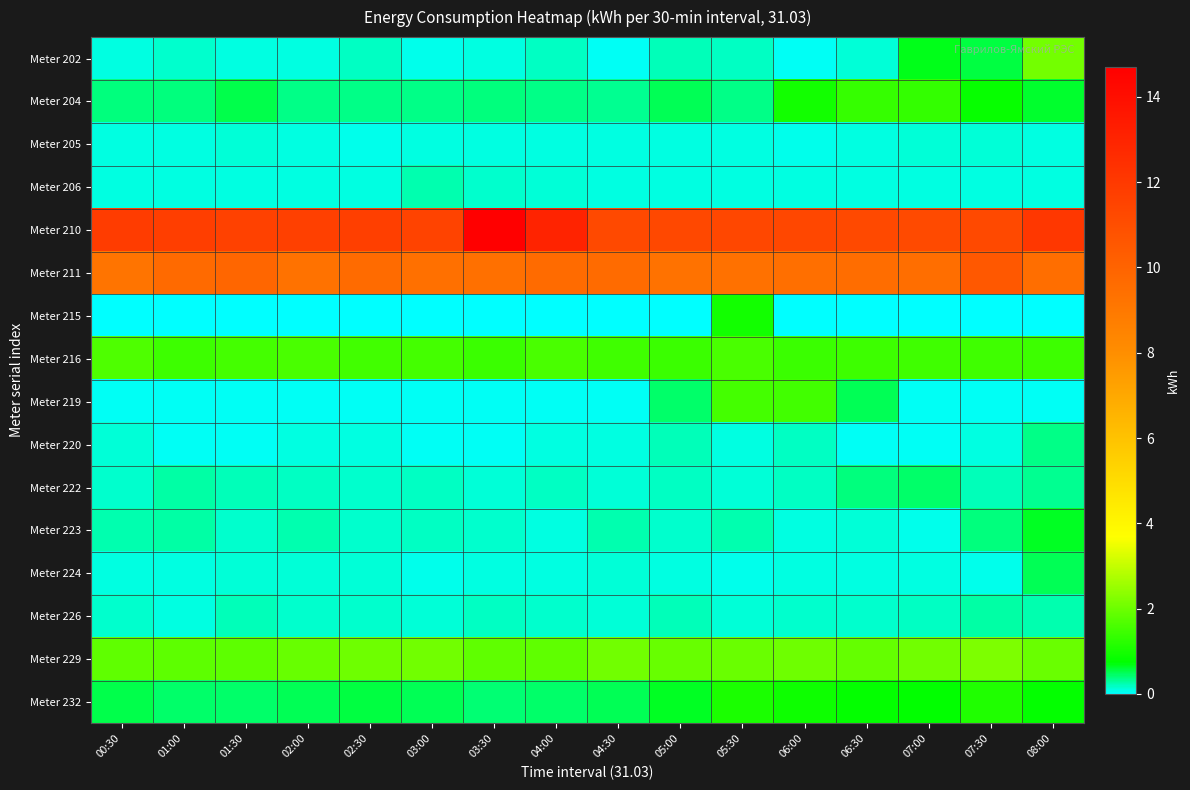

Reading left to right, list all the values displayed in this chart.

Meter 202: 00:30=0.1	01:00=0.2	01:30=0.1	02:00=0.1	02:30=0.2	03:00=0.1	03:30=0.1	04:00=0.2	04:30=0.1	05:00=0.2	05:30=0.2	06:00=0.0	06:30=0.1	07:00=0.7	07:30=0.6	08:00=2.1
Meter 204: 00:30=0.4	01:00=0.4	01:30=0.5	02:00=0.4	02:30=0.4	03:00=0.4	03:30=0.4	04:00=0.4	04:30=0.3	05:00=0.5	05:30=0.4	06:00=1.0	06:30=1.4	07:00=1.3	07:30=0.8	08:00=0.6
Meter 205: 00:30=0.1	01:00=0.1	01:30=0.1	02:00=0.1	02:30=0.1	03:00=0.1	03:30=0.1	04:00=0.1	04:30=0.1	05:00=0.1	05:30=0.1	06:00=0.1	06:30=0.1	07:00=0.1	07:30=0.1	08:00=0.1
Meter 206: 00:30=0.1	01:00=0.1	01:30=0.1	02:00=0.1	02:30=0.1	03:00=0.2	03:30=0.2	04:00=0.1	04:30=0.1	05:00=0.1	05:30=0.1	06:00=0.1	06:30=0.1	07:00=0.1	07:30=0.1	08:00=0.1
Meter 210: 00:30=11.8	01:00=11.8	01:30=11.6	02:00=11.7	02:30=11.7	03:00=11.5	03:30=14.7	04:00=13.0	04:30=11.3	05:00=11.3	05:30=11.3	06:00=11.3	06:30=11.2	07:00=11.2	07:30=11.3	08:00=12.1
Meter 211: 00:30=9.2	01:00=9.7	01:30=9.9	02:00=9.3	02:30=9.6	03:00=9.4	03:30=9.4	04:00=9.6	04:30=9.6	05:00=9.3	05:30=9.3	06:00=9.4	06:30=9.6	07:00=9.5	07:30=10.5	08:00=9.5
Meter 215: 00:30=0.0	01:00=0.0	01:30=0.0	02:00=0.0	02:30=0.0	03:00=0.0	03:30=0.0	04:00=0.0	04:30=0.0	05:00=0.0	05:30=0.9	06:00=0.0	06:30=0.0	07:00=0.0	07:30=0.0	08:00=0.0
Meter 216: 00:30=1.7	01:00=1.5	01:30=1.5	02:00=1.6	02:30=1.5	03:00=1.5	03:30=1.4	04:00=1.6	04:30=1.5	05:00=1.4	05:30=1.6	06:00=1.4	06:30=1.5	07:00=1.5	07:30=1.5	08:00=1.5
Meter 219: 00:30=0.1	01:00=0.0	01:30=0.1	02:00=0.1	02:30=0.1	03:00=0.0	03:30=0.0	04:00=0.1	04:30=0.0	05:00=0.4	05:30=1.5	06:00=1.5	06:30=0.5	07:00=0.0	07:30=0.1	08:00=0.0
Meter 220: 00:30=0.1	01:00=0.0	01:30=0.0	02:00=0.1	02:30=0.1	03:00=0.0	03:30=0.0	04:00=0.1	04:30=0.1	05:00=0.2	05:30=0.1	06:00=0.2	06:30=0.1	07:00=0.0	07:30=0.1	08:00=0.4
Meter 222: 00:30=0.2	01:00=0.3	01:30=0.2	02:00=0.2	02:30=0.1	03:00=0.2	03:30=0.1	04:00=0.2	04:30=0.1	05:00=0.2	05:30=0.1	06:00=0.2	06:30=0.4	07:00=0.5	07:30=0.2	08:00=0.3
Meter 223: 00:30=0.3	01:00=0.3	01:30=0.2	02:00=0.2	02:30=0.2	03:00=0.2	03:30=0.1	04:00=0.1	04:30=0.2	05:00=0.2	05:30=0.2	06:00=0.1	06:30=0.1	07:00=0.1	07:30=0.4	08:00=0.7
Meter 224: 00:30=0.1	01:00=0.1	01:30=0.1	02:00=0.1	02:30=0.1	03:00=0.1	03:30=0.1	04:00=0.1	04:30=0.1	05:00=0.1	05:30=0.1	06:00=0.1	06:30=0.1	07:00=0.1	07:30=0.1	08:00=0.5
Meter 226: 00:30=0.2	01:00=0.1	01:30=0.2	02:00=0.1	02:30=0.2	03:00=0.1	03:30=0.2	04:00=0.1	04:30=0.1	05:00=0.2	05:30=0.1	06:00=0.2	06:30=0.2	07:00=0.2	07:30=0.3	08:00=0.3
Meter 229: 00:30=1.8	01:00=1.8	01:30=1.8	02:00=2.0	02:30=2.0	03:00=2.1	03:30=1.9	04:00=1.9	04:30=2.0	05:00=1.9	05:30=2.0	06:00=2.0	06:30=1.9	07:00=2.1	07:30=2.2	08:00=2.0
Meter 232: 00:30=0.5	01:00=0.4	01:30=0.4	02:00=0.5	02:30=0.6	03:00=0.5	03:30=0.4	04:00=0.5	04:30=0.5	05:00=0.7	05:30=1.1	06:00=0.9	06:30=0.8	07:00=0.7	07:30=1.1	08:00=0.8